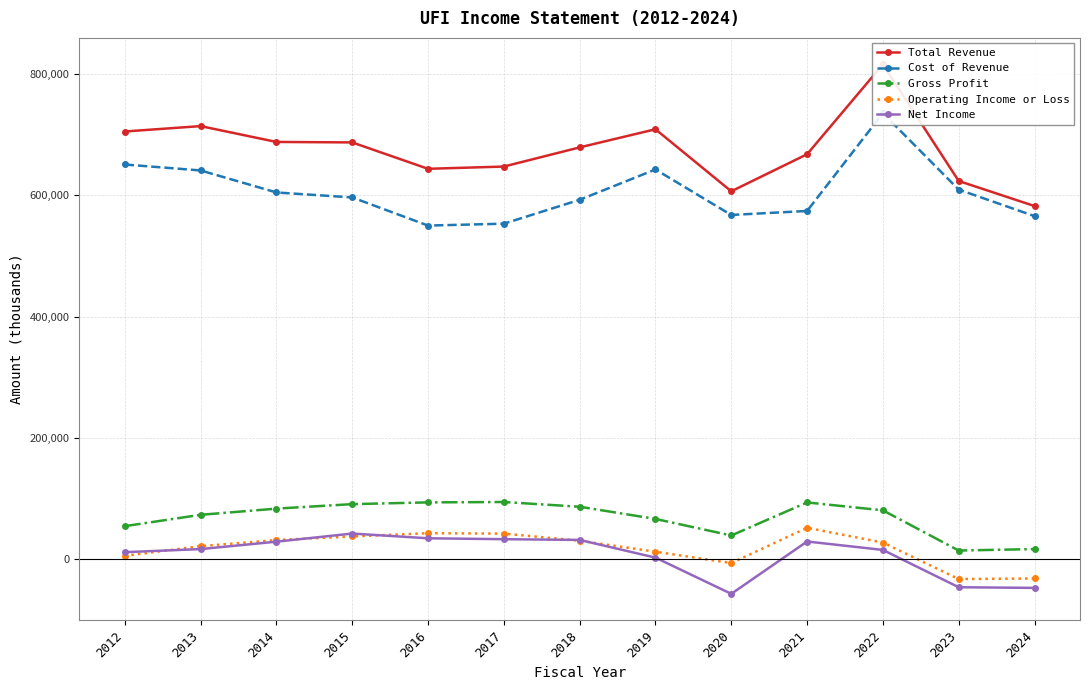

How many series are shown in this chart?

5